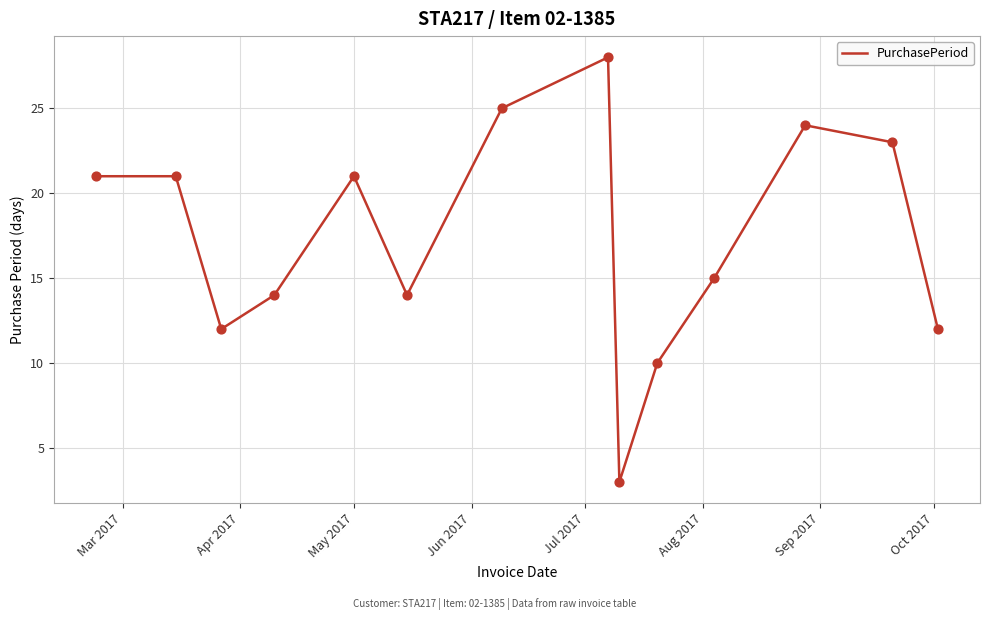

What is the difference between the maximum and minimum values?

25